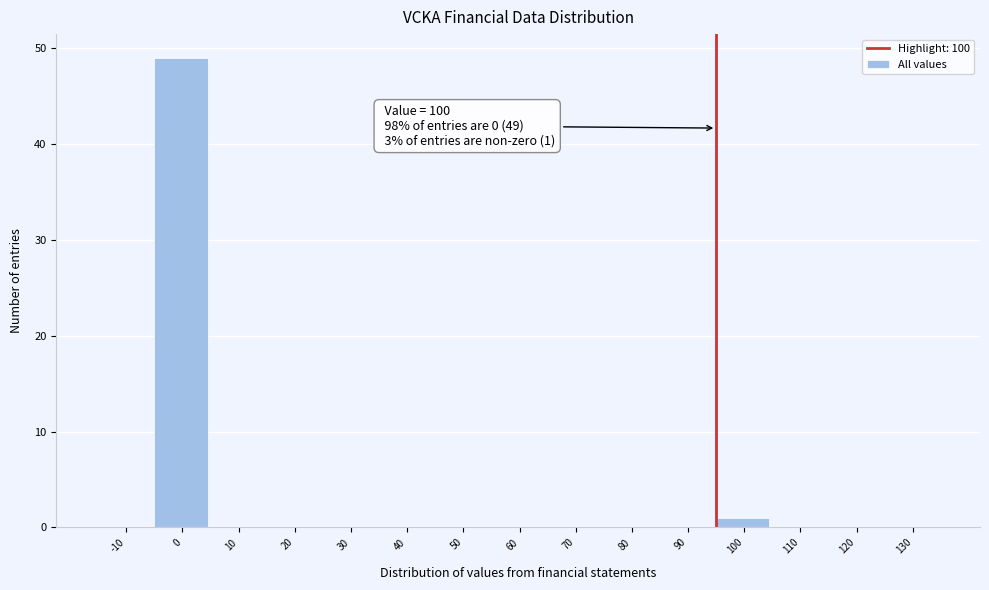

Reading right to left, transcribe all the data shown in this chart.

130=0	120=0	110=0	100=1	90=0	80=0	70=0	60=0	50=0	40=0	30=0	20=0	10=0	0=49	-10=0